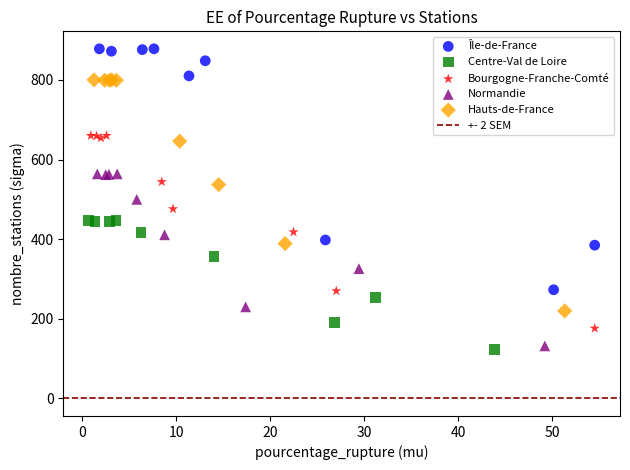

Which series has the largest Y range (max minus min)?

Île-de-France